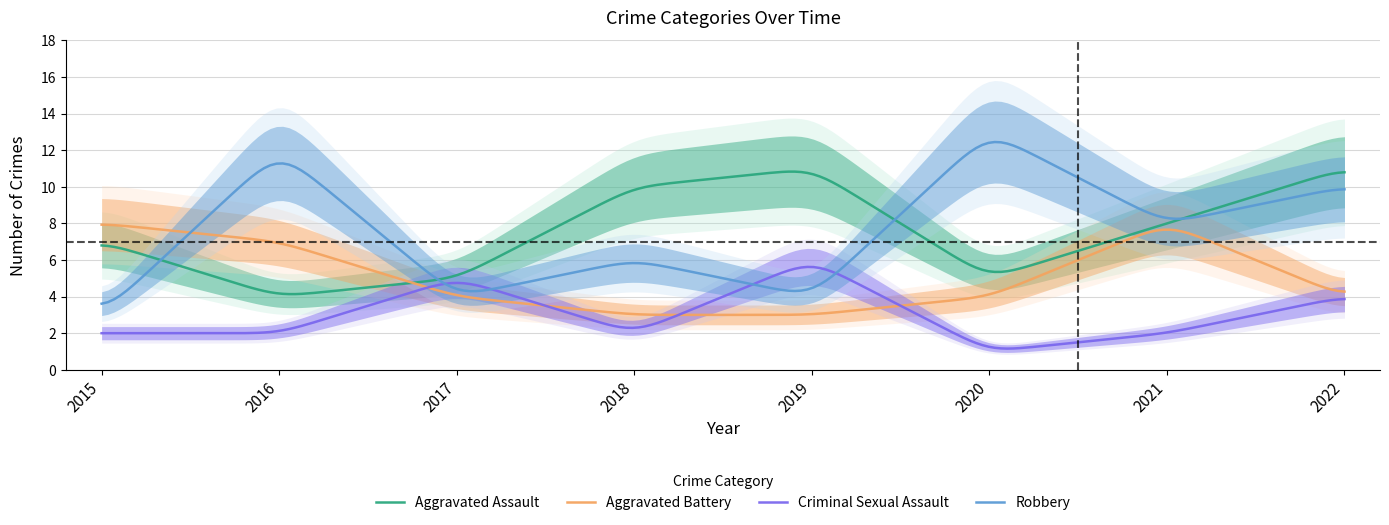

What is the total value across all series at 2022?

29